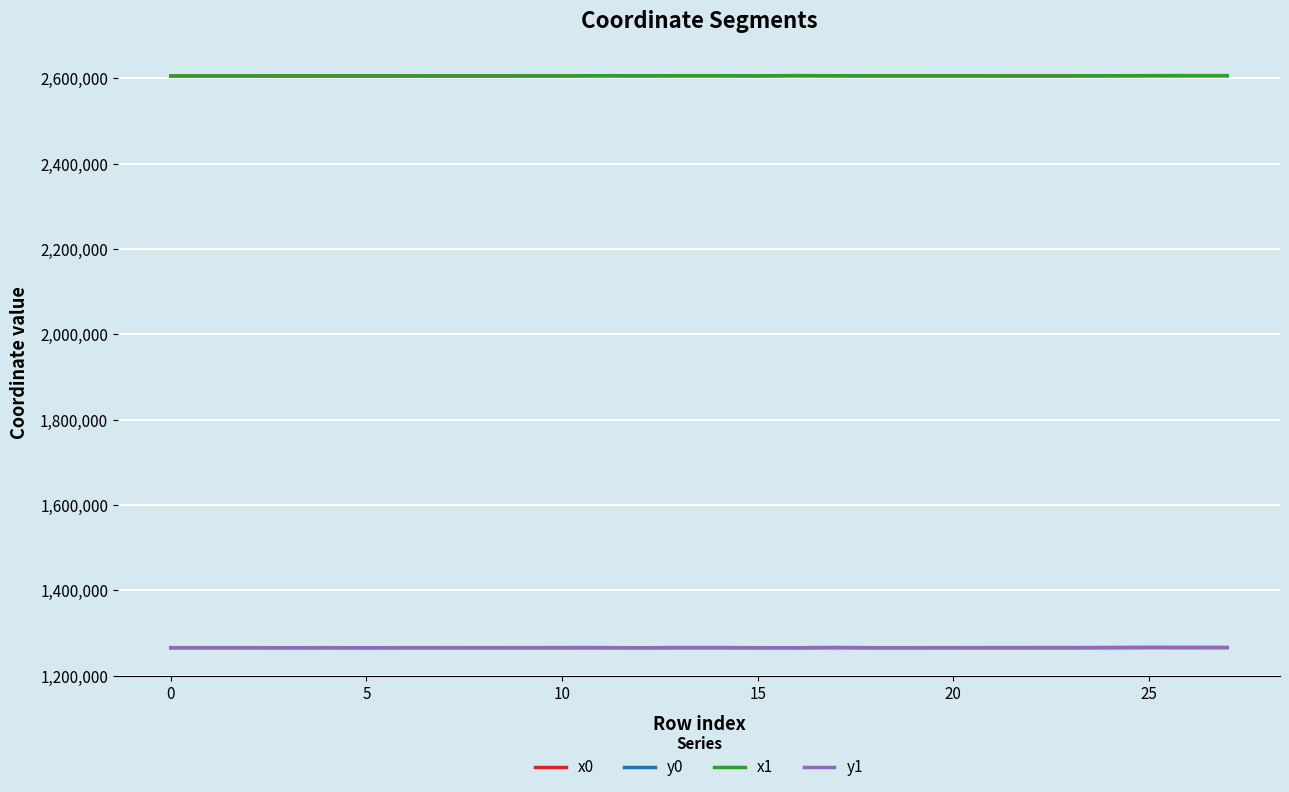

What is the lowest value of the y0 series?

1265607.7